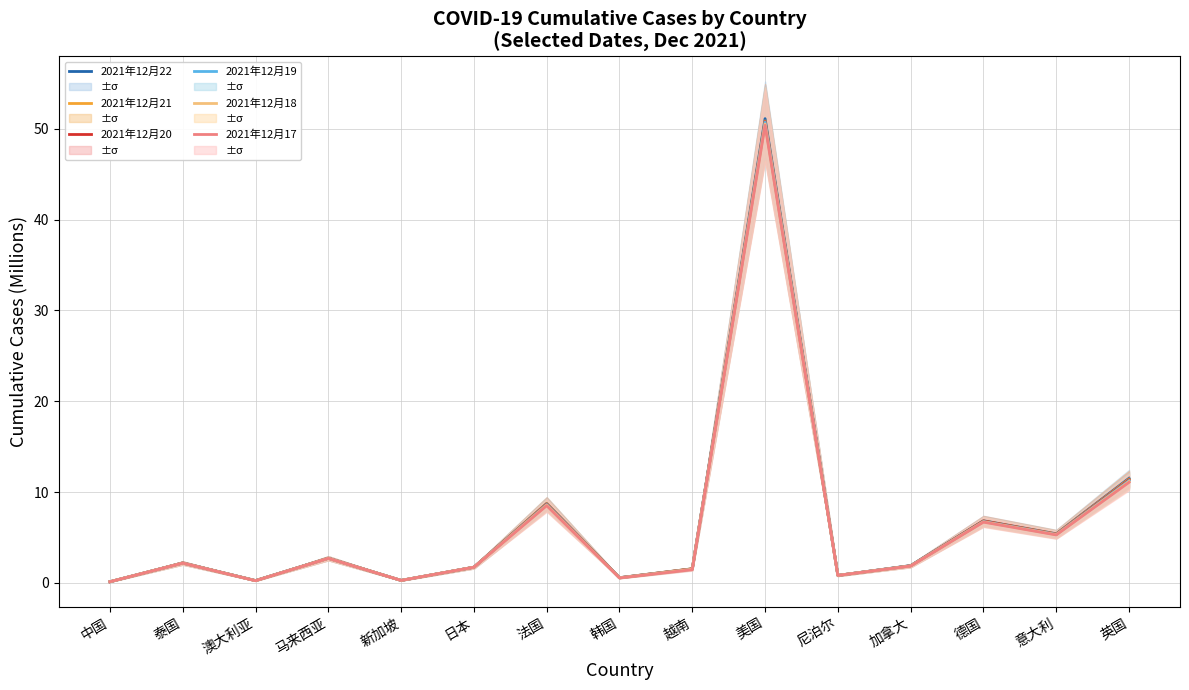

Does the chart display data point markers on the line(s)?

No